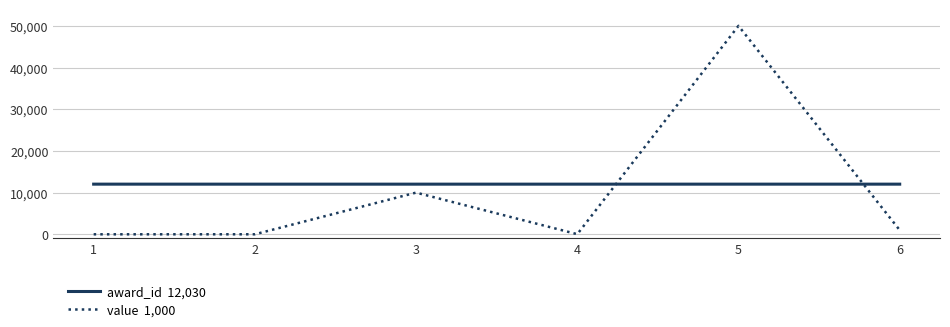

What is the greatest value displayed?

50000